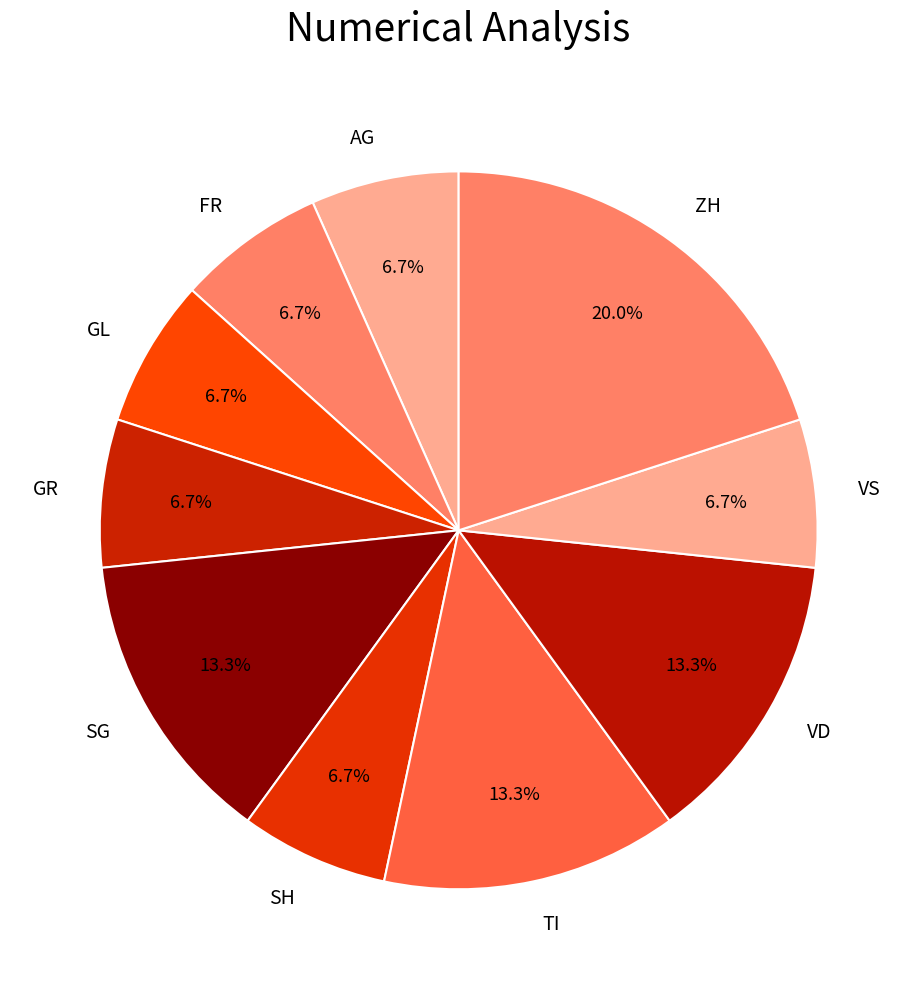

Is GL the majority of the pie?

No